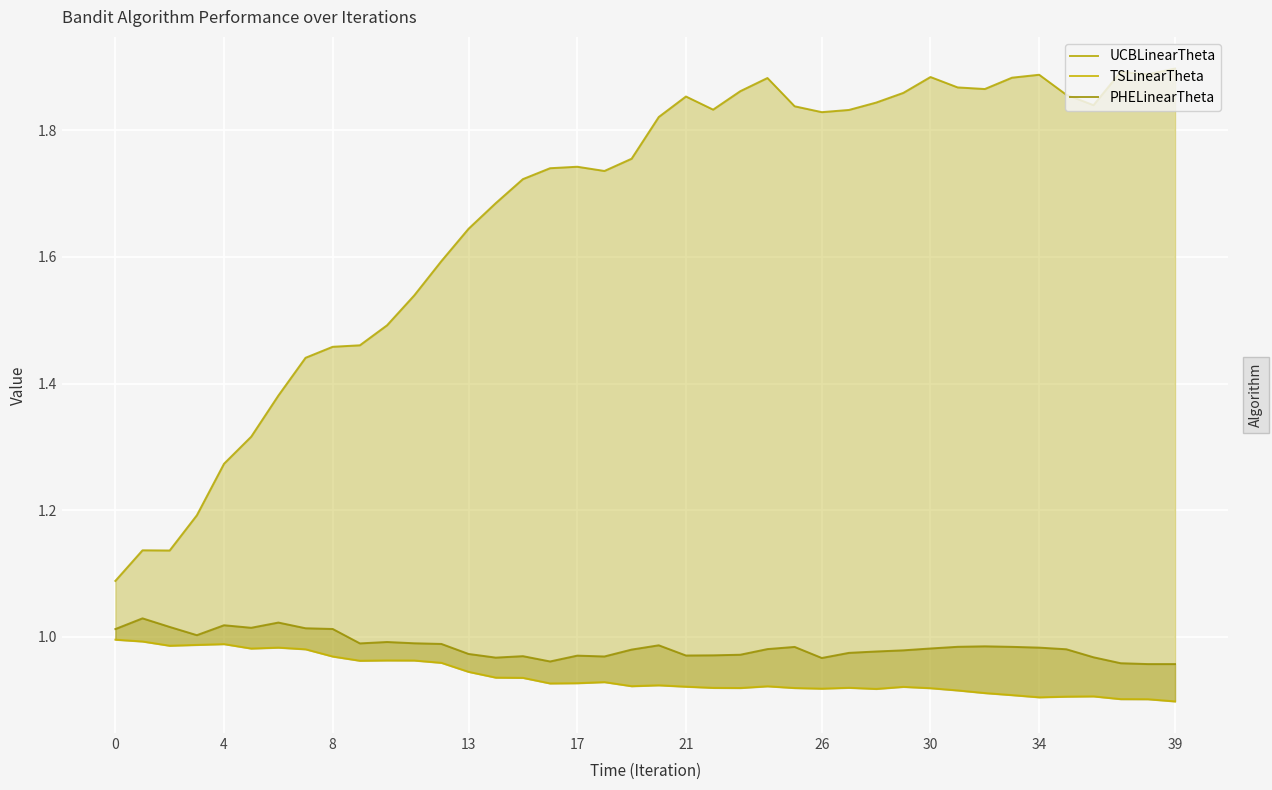

Which series has the widest spread of values?

UCBLinearTheta